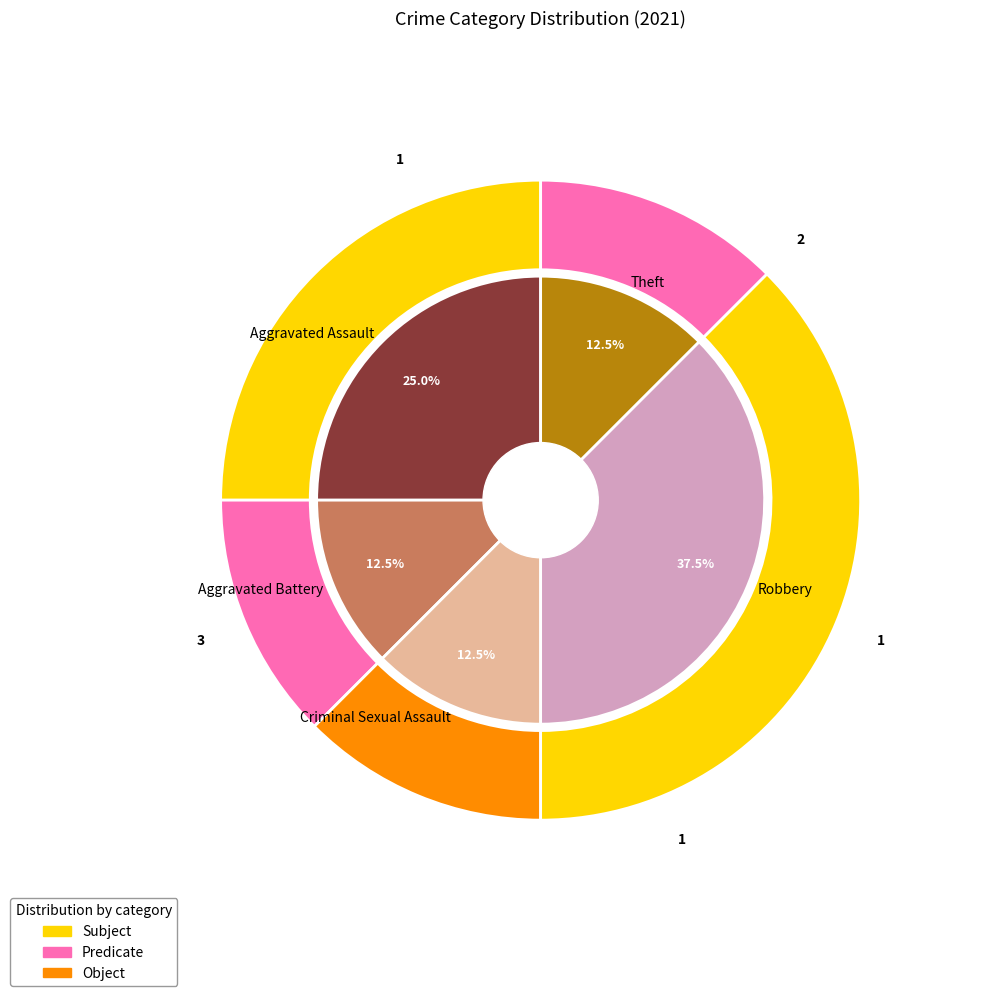

To the nearest percent, what percentage of the pie is Aggravated Assault?

25%